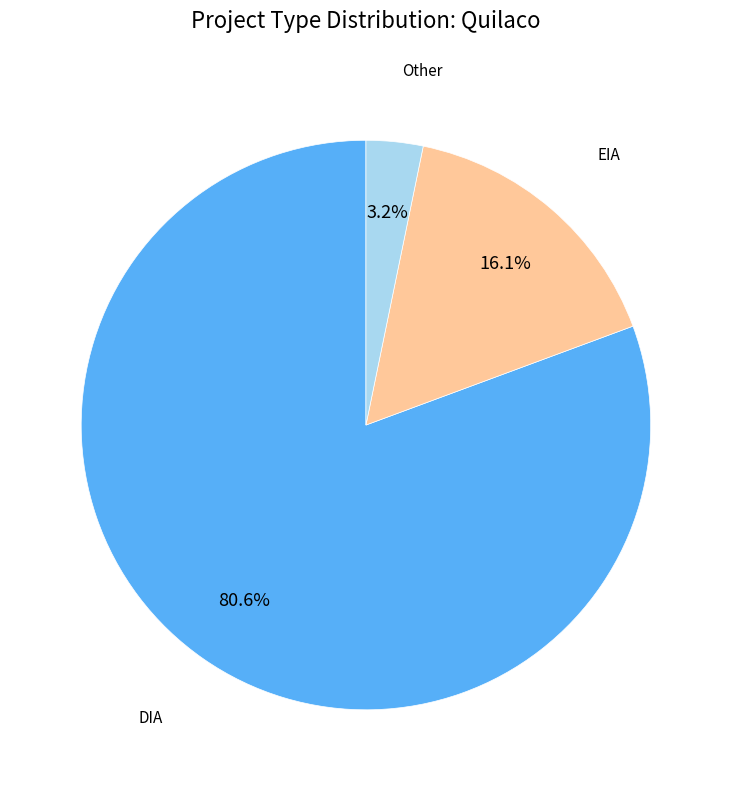

Is there any slice that represents more than half of the pie?

Yes